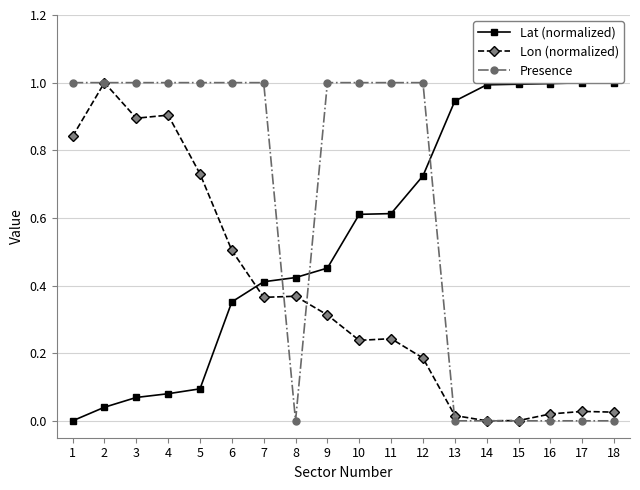

Between 2 and 16, which is larger?

16